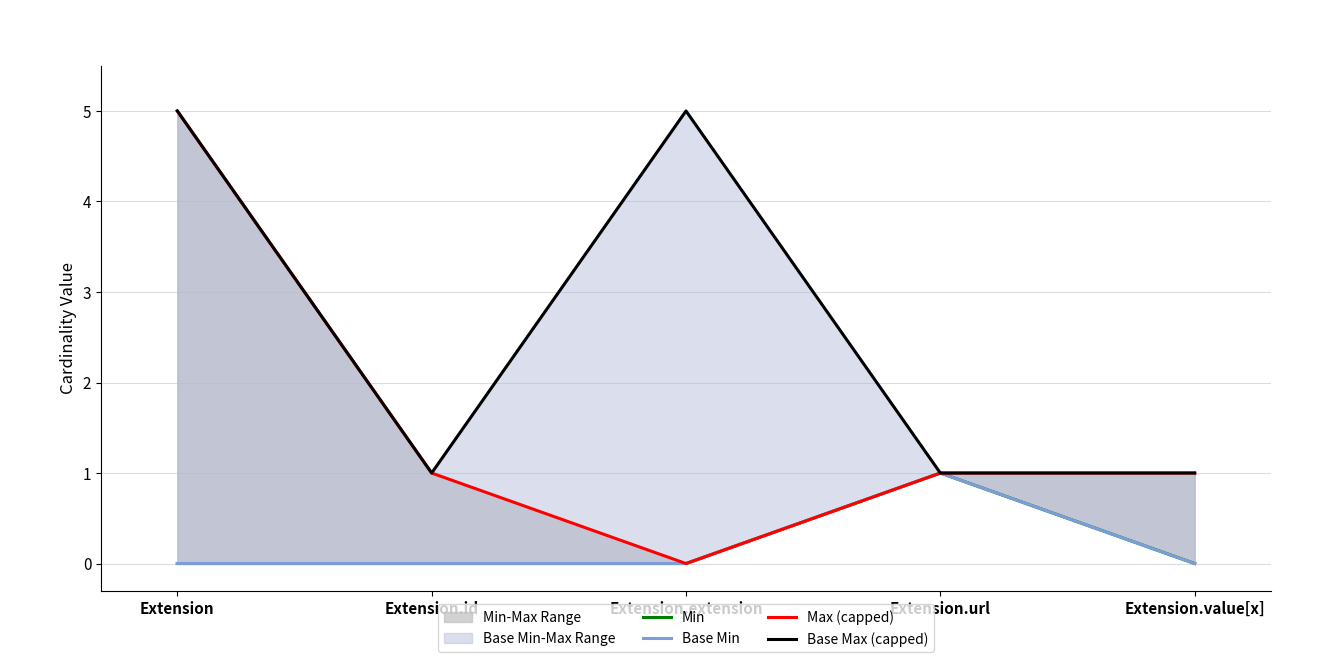

Reading left to right, list all the values displayed in this chart.

Min: 0	0	0	1	0
Base Min: 0	0	0	1	0
Max (capped): 5	1	0	1	1
Base Max (capped): 5	1	5	1	1